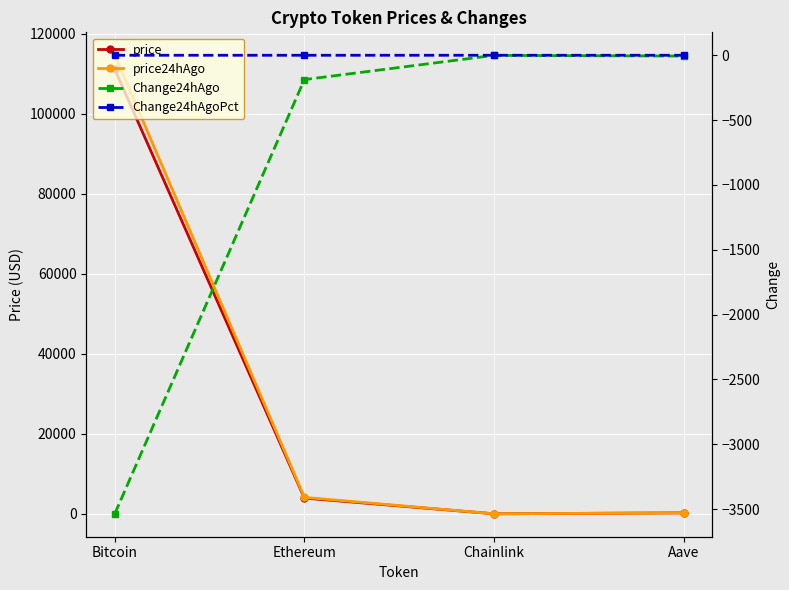

What is the value of the Change24hAgo point at the 1st from the left?

-3536.0